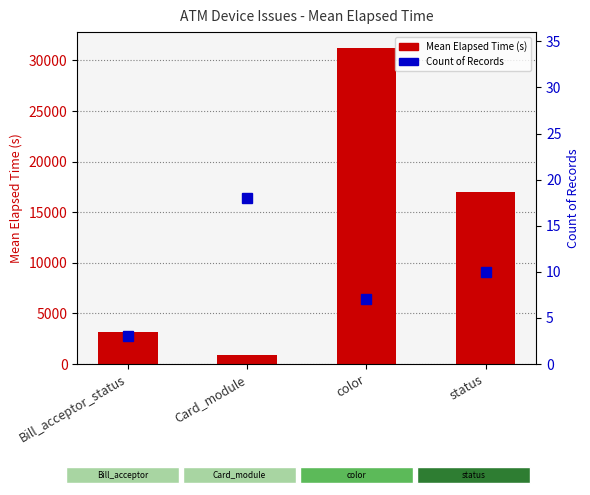

At which label does Count of Records first exceed 10?

Card_module